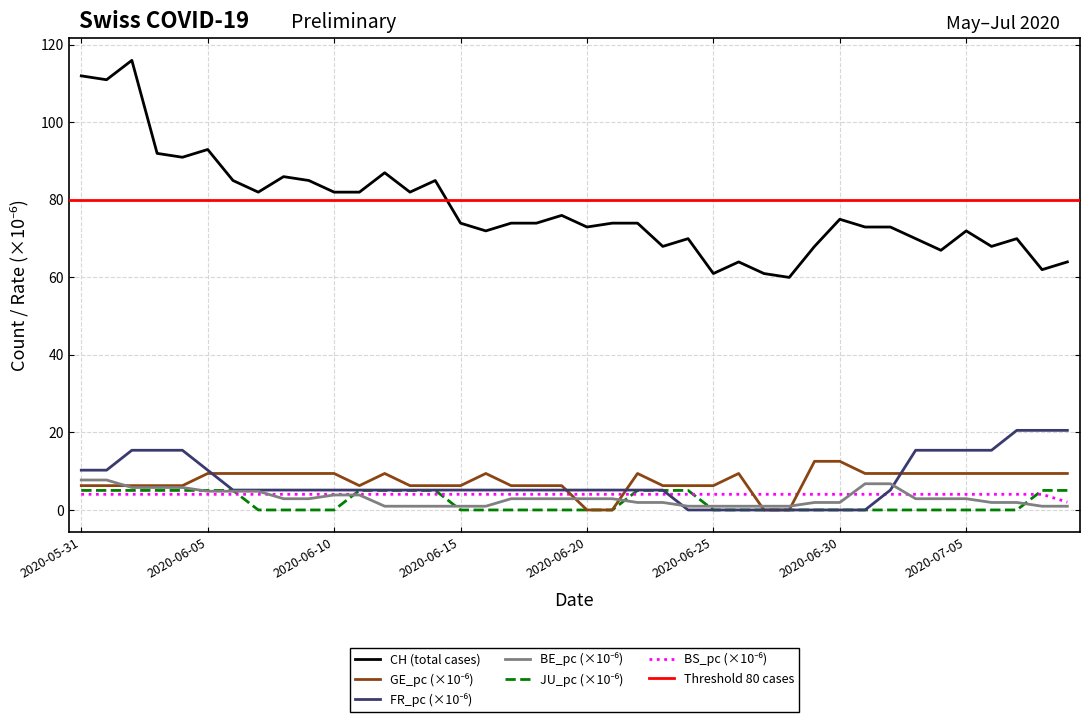

Is the value of BS_pc at 33 greater than the value of CH at 11?

No